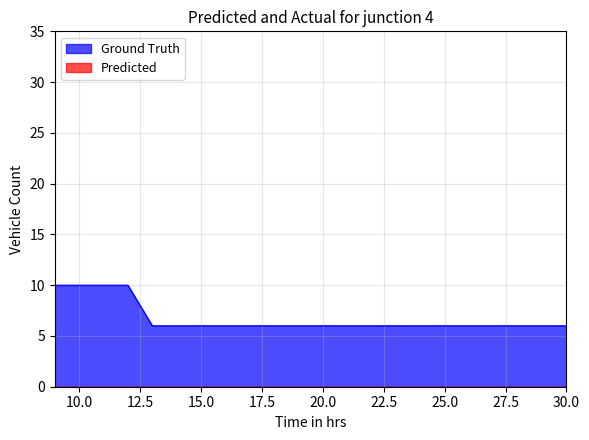

What is the difference between the maximum and second lowest values in the Ground Truth series?

4